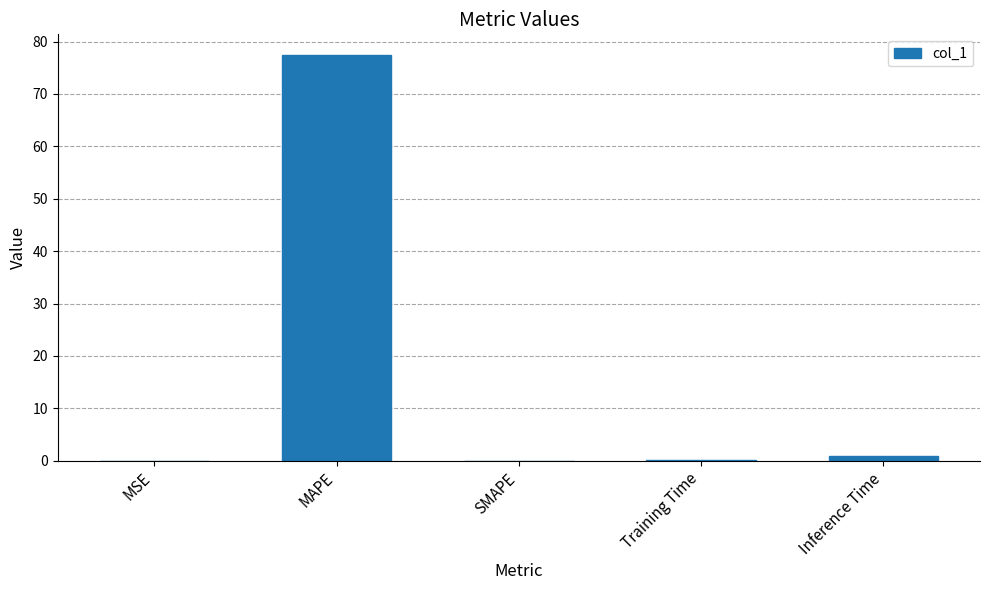

The chart shows a value of 77.5 at MAPE. True or false?

True